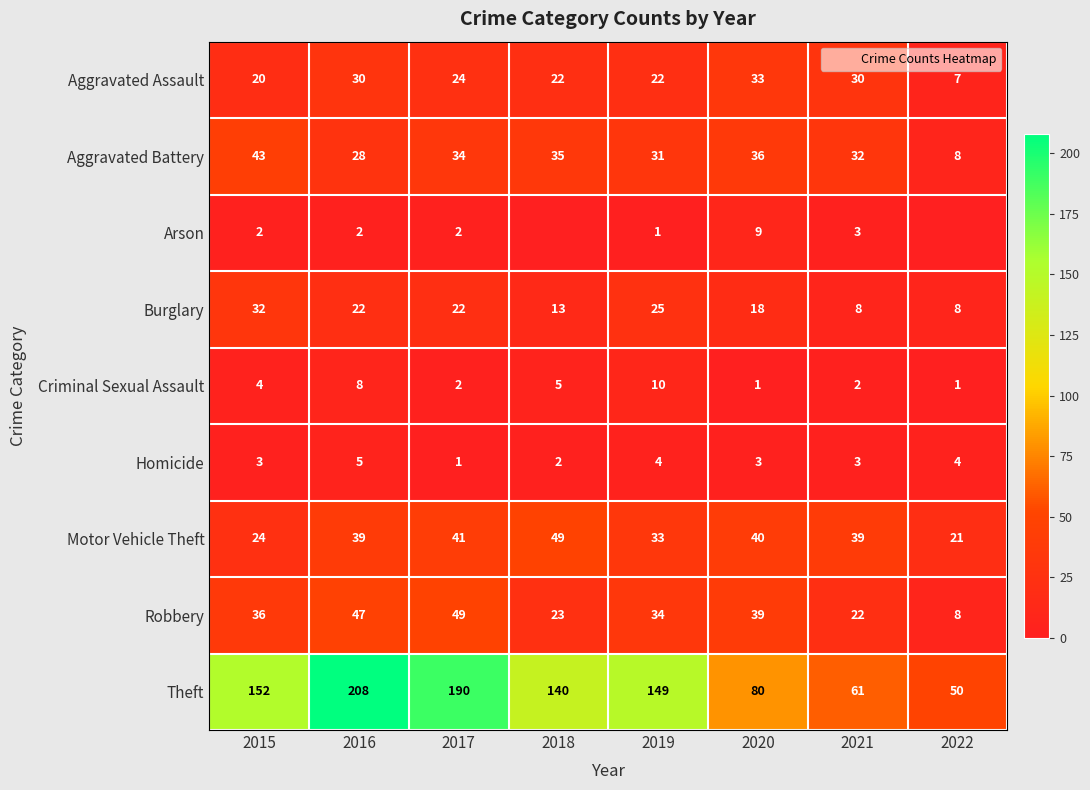

At which category does the chart reach its minimum across all series?

2018